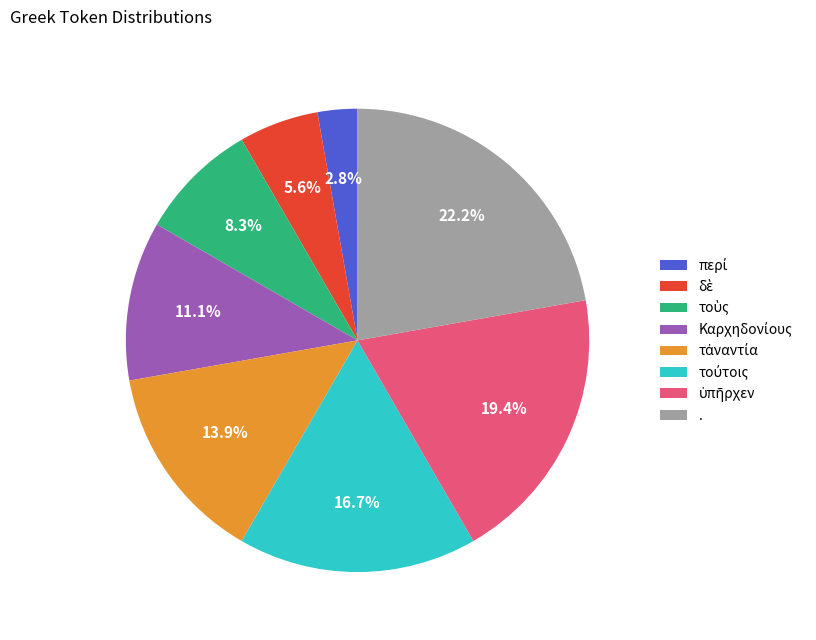

Is there a majority slice in this chart?

No